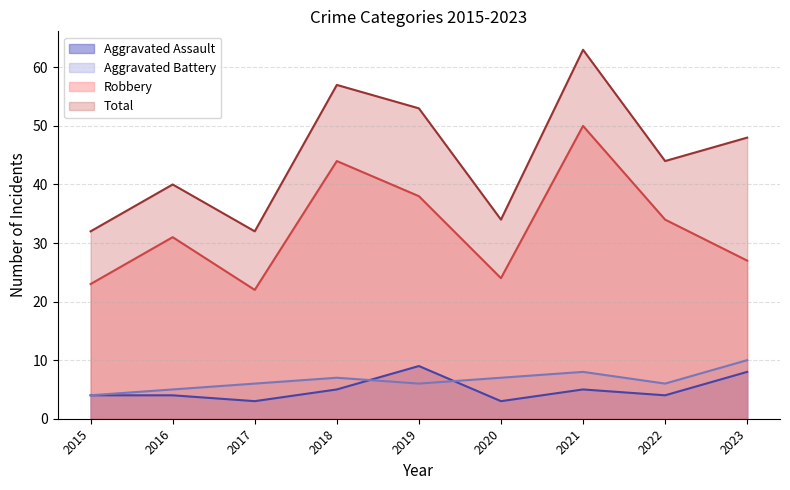

What is the difference between the second highest and minimum values in the Robbery series?

22